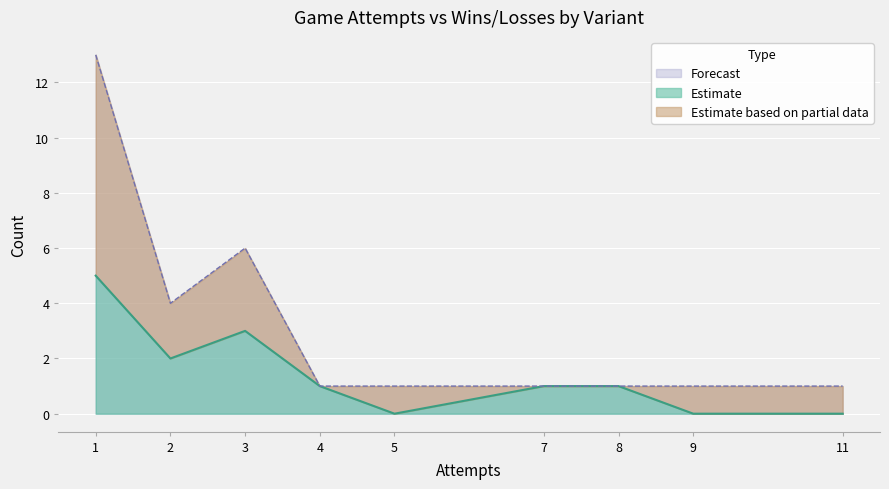

At which label is Forecast closest to 7?

3